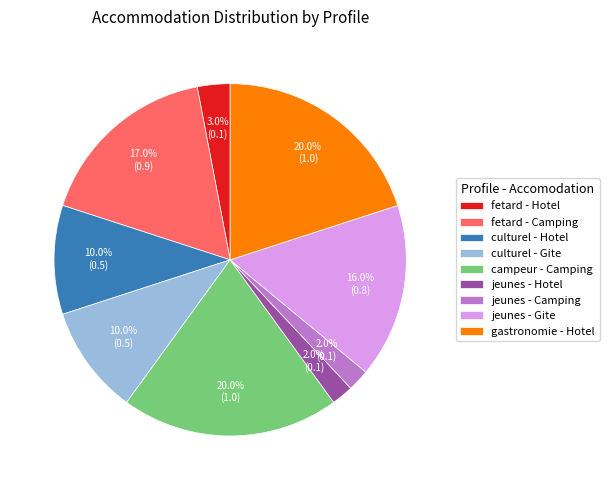

How many slices are in this pie chart?

9